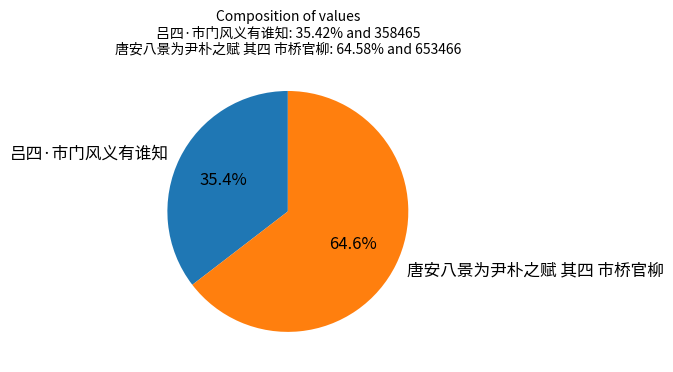

How many segments does this pie chart have?

2